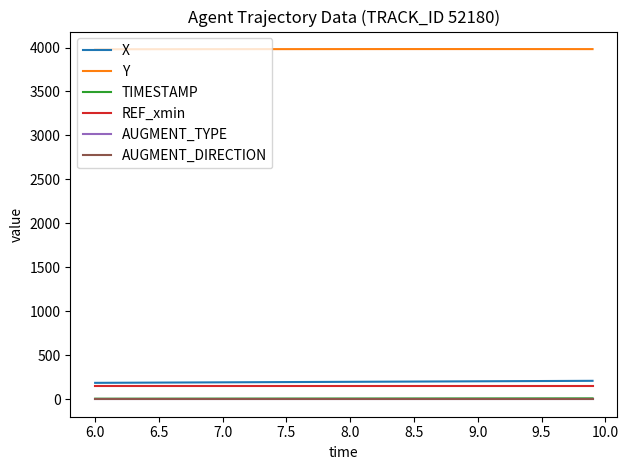

True or false: Y and AUGMENT_TYPE intersect in this chart.

False